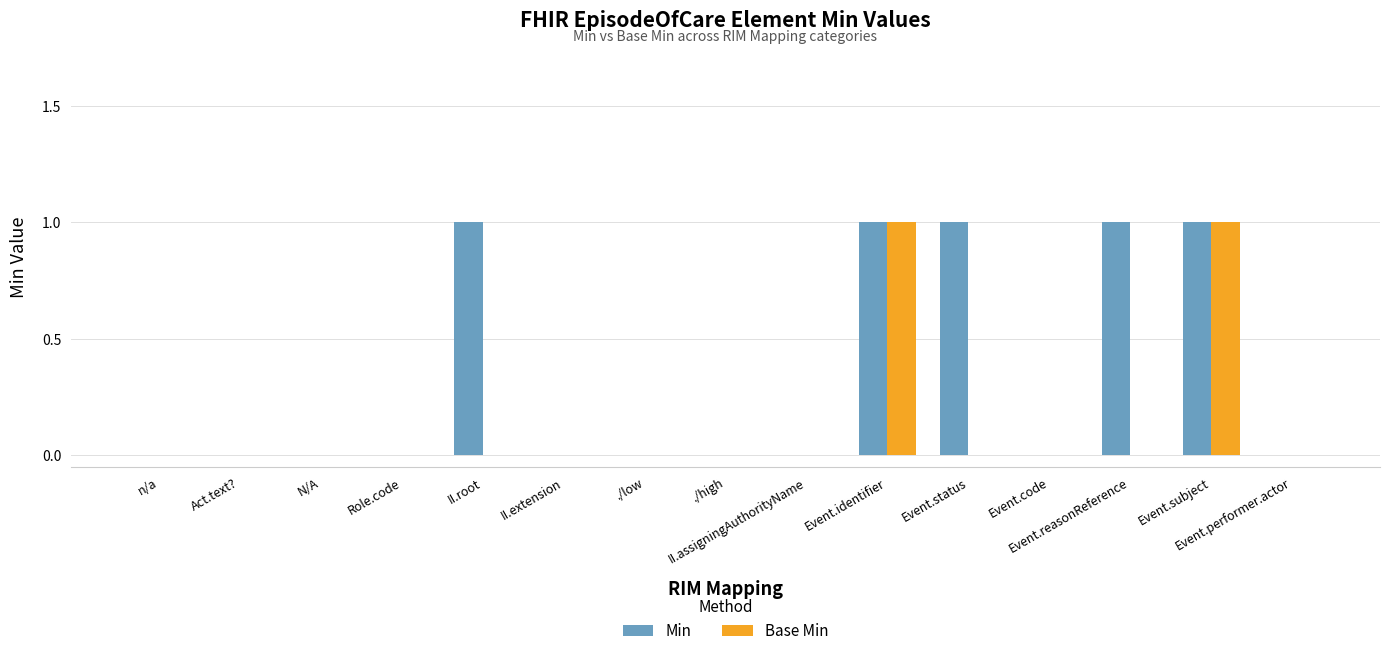

Reading left to right, list all the values displayed in this chart.

Min: n/a=0	Act.text?=0	N/A=0	Role.code=0	II.root=1	II.extension=0	./low=0	./high=0	II.assigningAuthorityName=0	Event.identifier=1	Event.status=1	Event.code=0	Event.reasonReference=1	Event.subject=1	Event.performer.actor=0
Base Min: n/a=0	Act.text?=0	N/A=0	Role.code=0	II.root=0	II.extension=0	./low=0	./high=0	II.assigningAuthorityName=0	Event.identifier=1	Event.status=0	Event.code=0	Event.reasonReference=0	Event.subject=1	Event.performer.actor=0